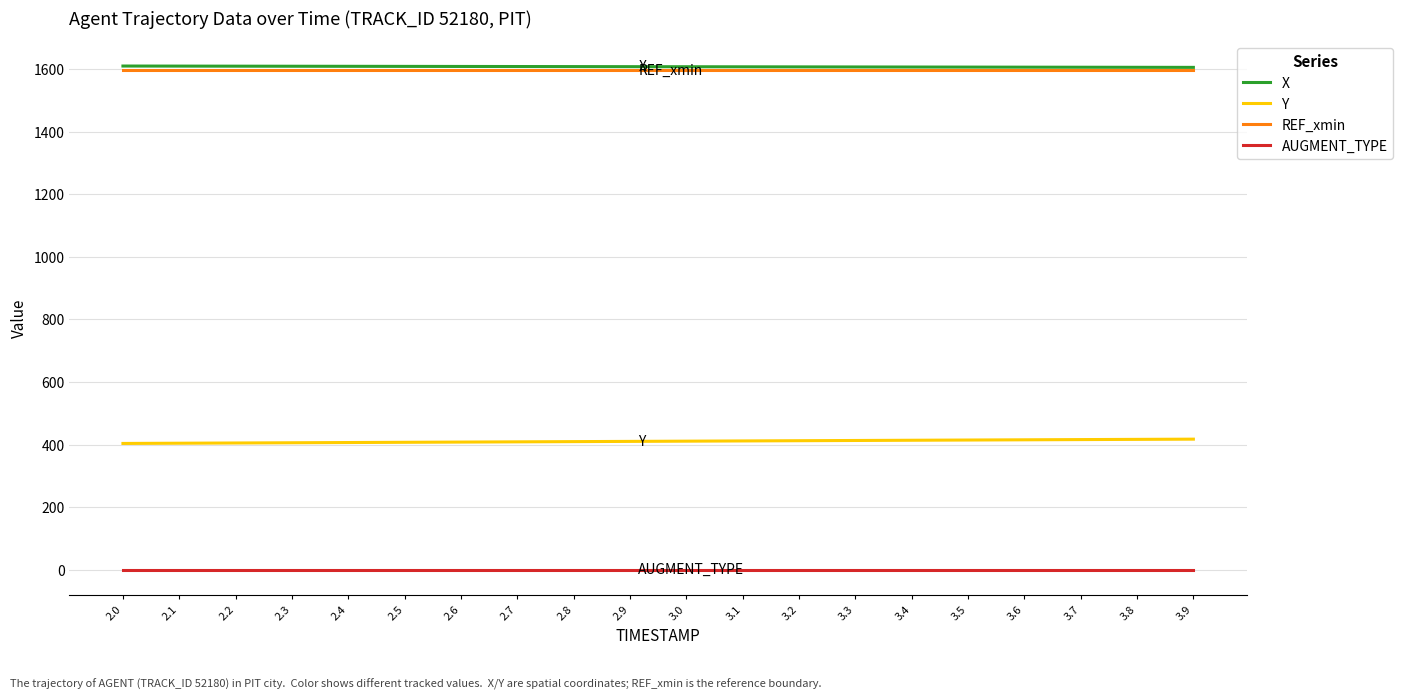

True or false: Y and AUGMENT_TYPE cross at least once.

False